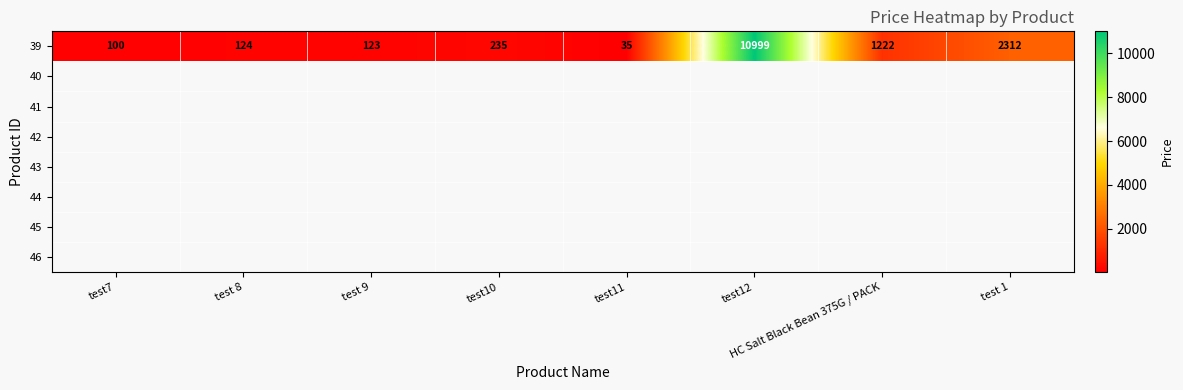

The chart shows a value of 10999 at test12. True or false?

True